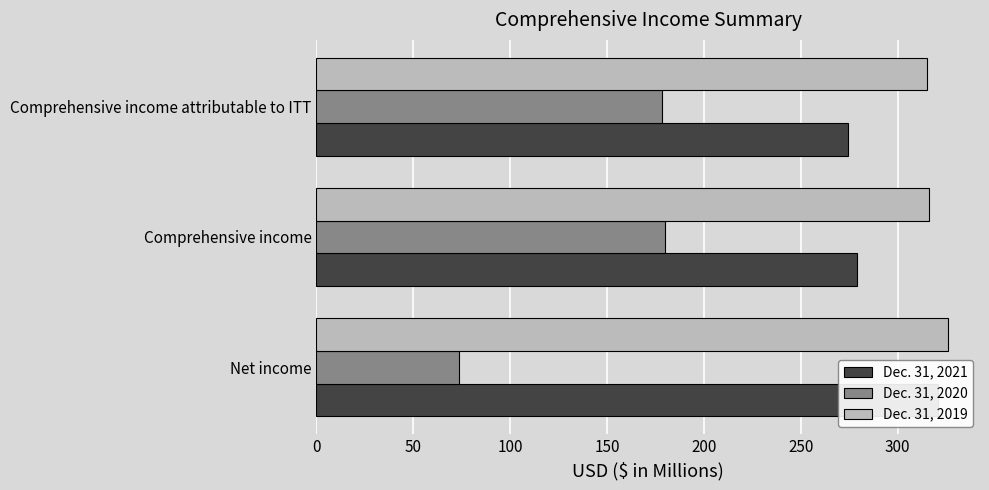

At Comprehensive income attributable to ITT, list the series in order from largest to smallest.

Dec. 31, 2019, Dec. 31, 2021, Dec. 31, 2020